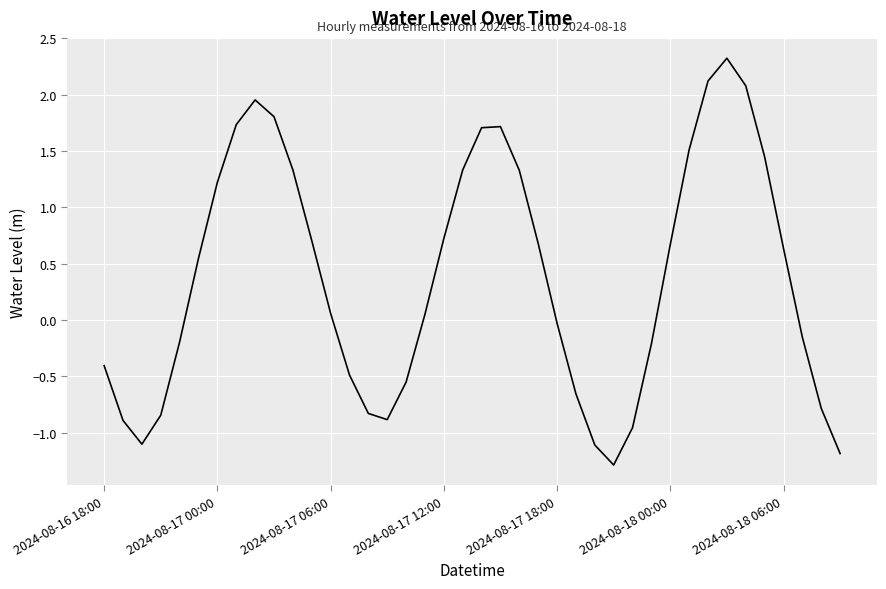

What is the smallest value displayed?

-1.3